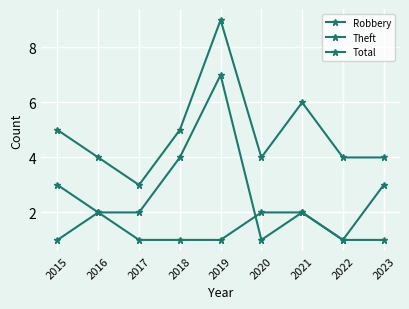

What is the difference between the maximum and minimum values in the Theft series?

6